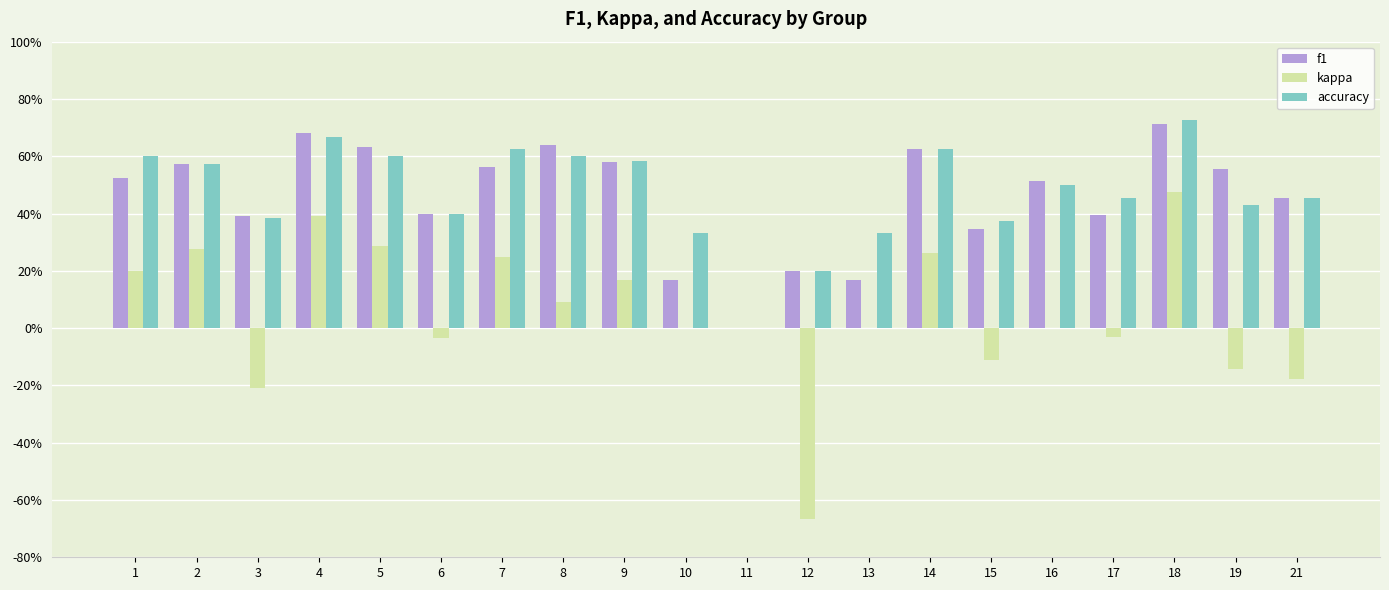

The f1 series shows 0.3 at 15. True or false?

True